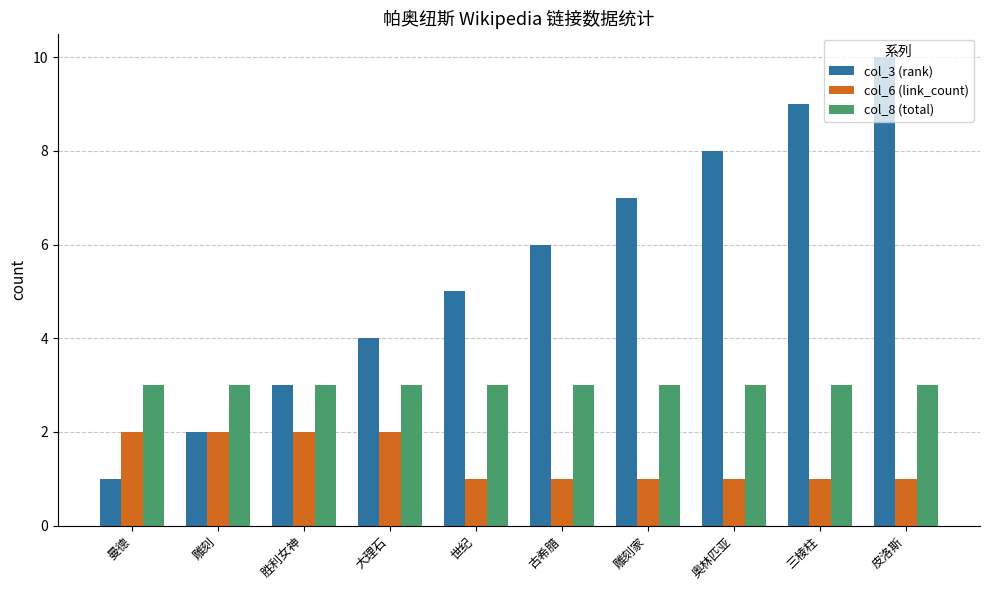

What position from the right is 大理石?

7